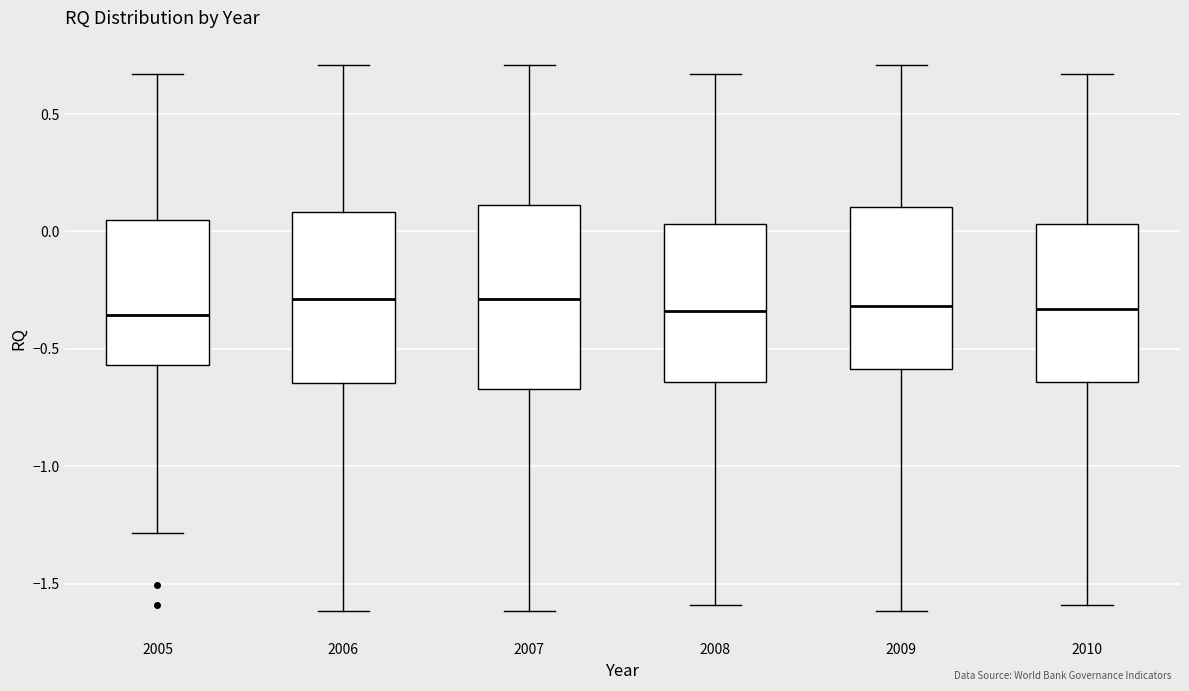

Reading left to right, transcribe this box plot: for each box, give where its median line is, the range the box spans, and where its two whiskers end, as read against the y-axis. The values are not printed on the chart, so give them approximately, as read against the axis.

2005: median -0.35, box -0.55 to 0.05, whiskers -1.30 to 0.65
2006: median -0.30, box -0.65 to 0.10, whiskers -1.60 to 0.70
2007: median -0.30, box -0.65 to 0.10, whiskers -1.60 to 0.70
2008: median -0.35, box -0.65 to 0.05, whiskers -1.60 to 0.65
2009: median -0.30, box -0.60 to 0.10, whiskers -1.60 to 0.70
2010: median -0.35, box -0.65 to 0.05, whiskers -1.60 to 0.65